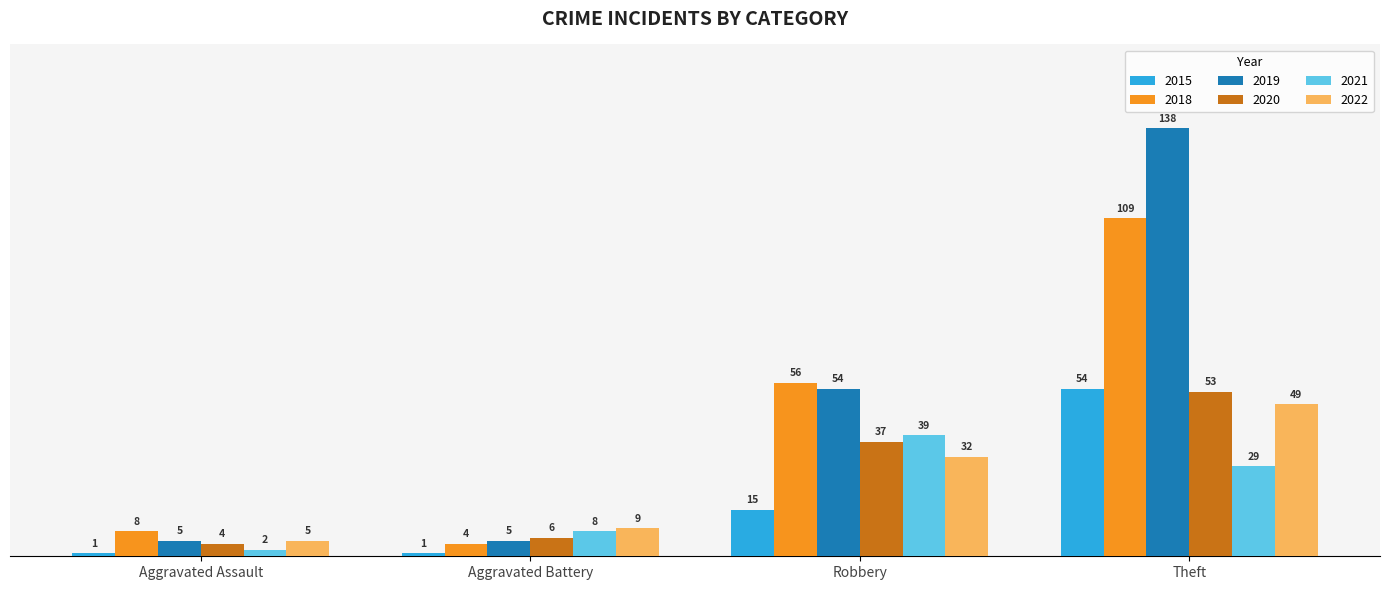

Is it true that 2020 equals 6 at Aggravated Battery?

True